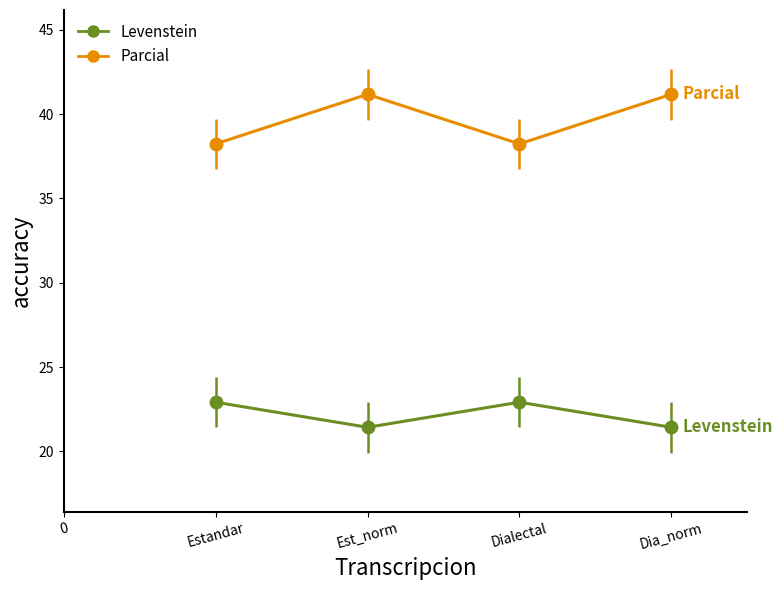

The Levenstein series shows 31.8 at Estandar. True or false?

False